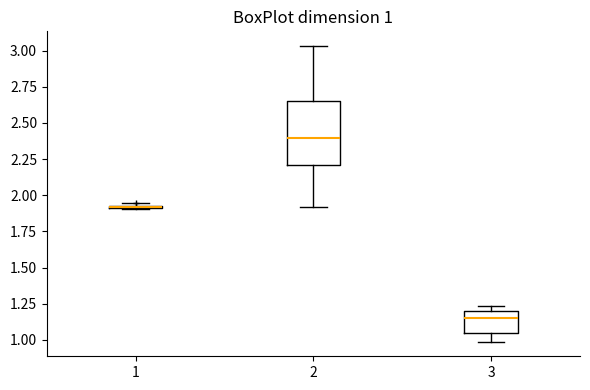

Comparing the boxes themselves (not the whiskers), which one is the tallest?

2